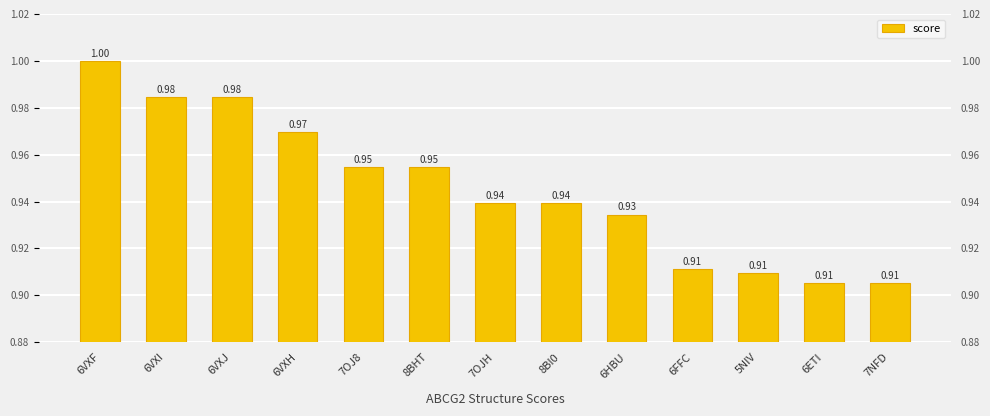

Between 6VXI and 6HBU, which is larger?

6VXI